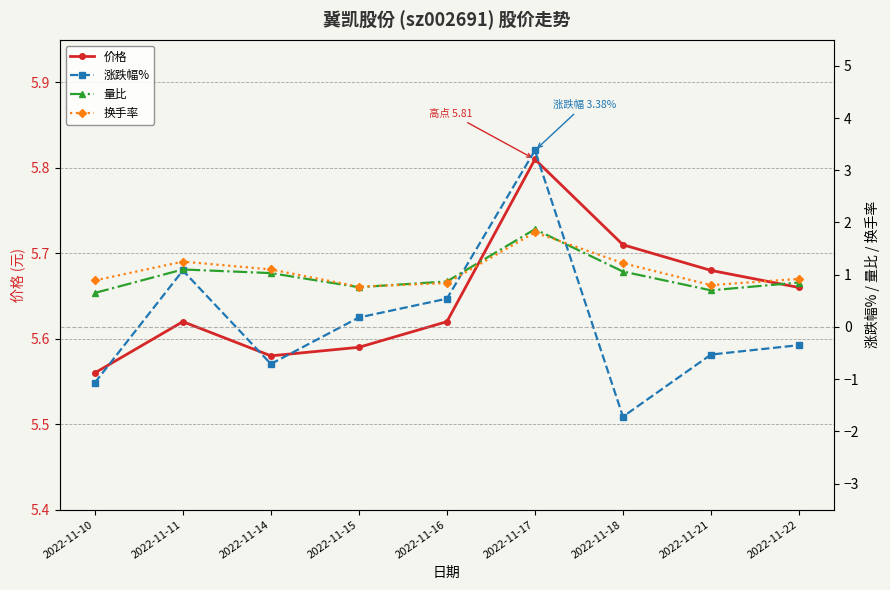

How many lines are shown in the chart?

4